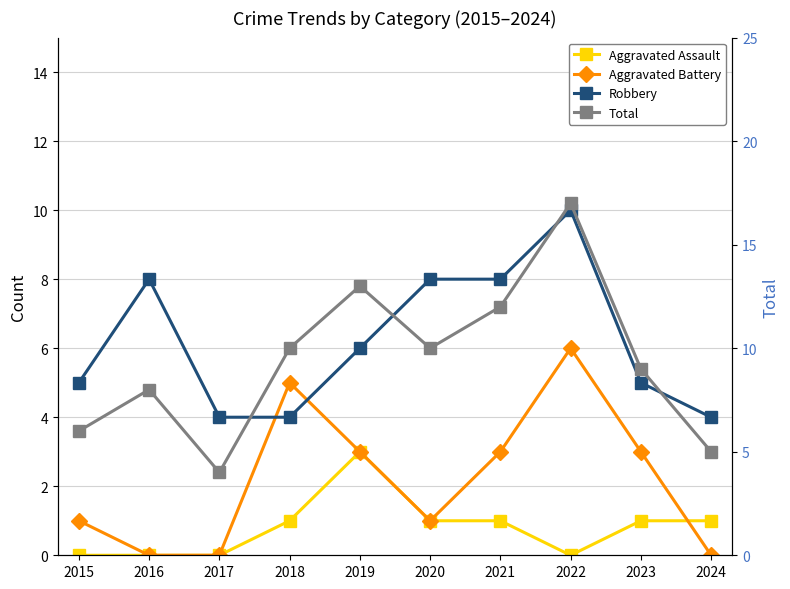

True or false: Total has a value of 2 at 2017.

False